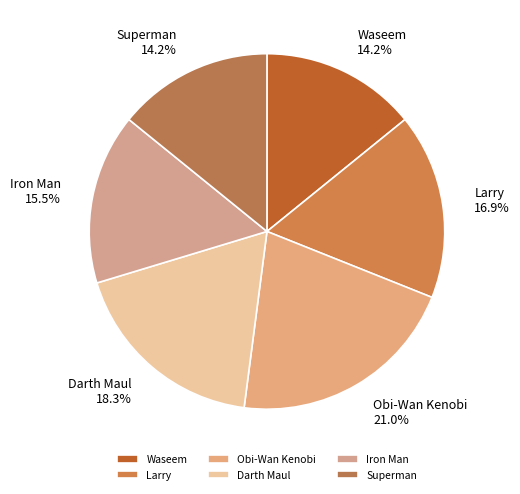

To the nearest percent, what is the average slice percentage?

17%